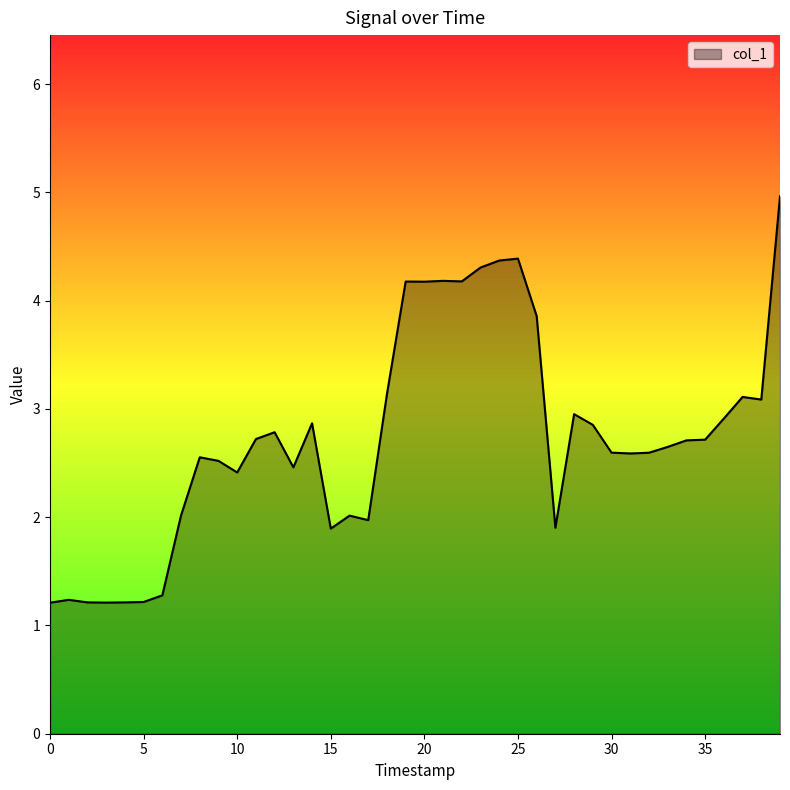

What is the smallest value displayed?

1.2